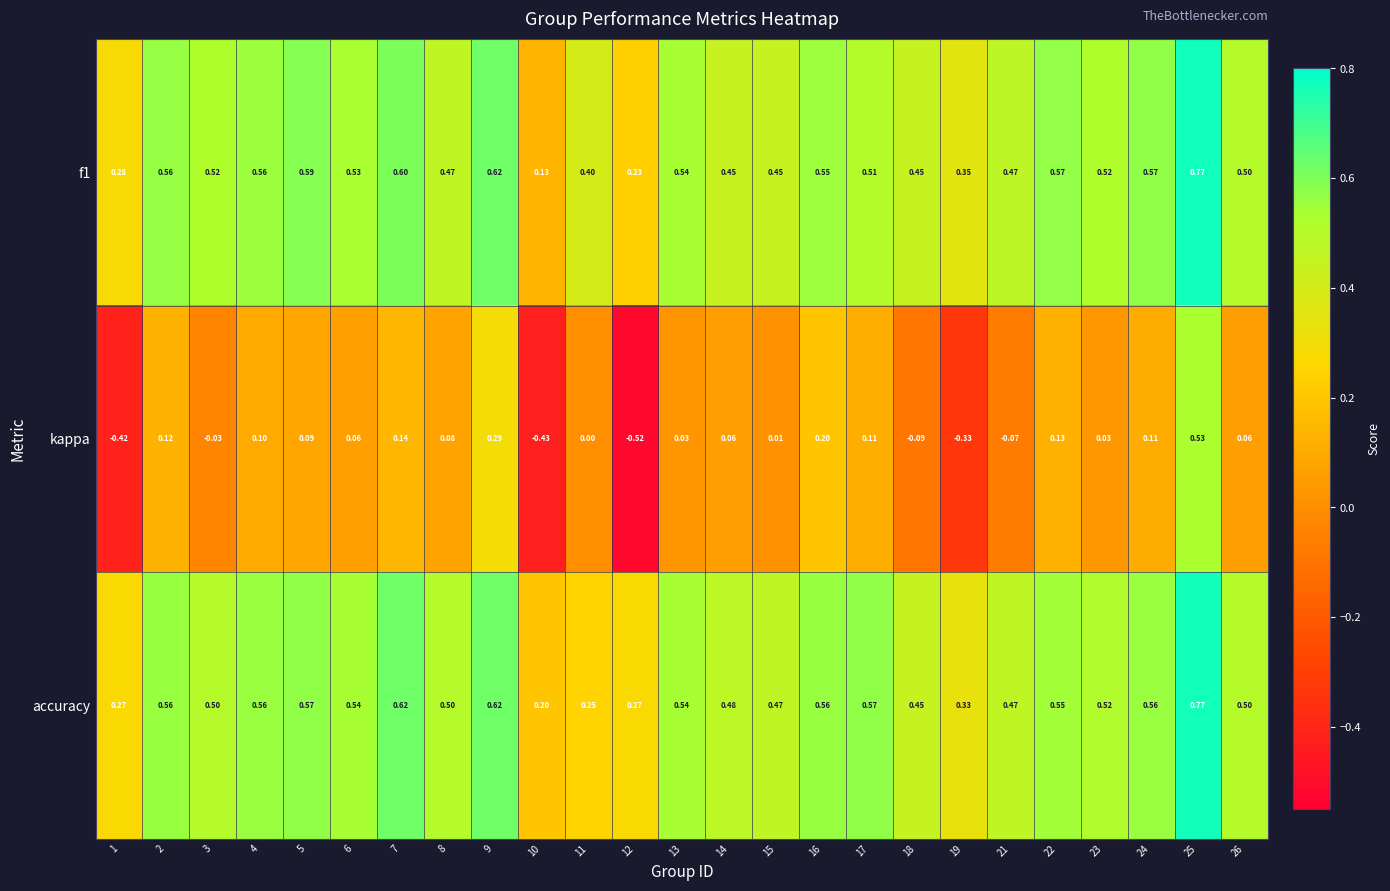

Which series has the widest spread of values?

kappa